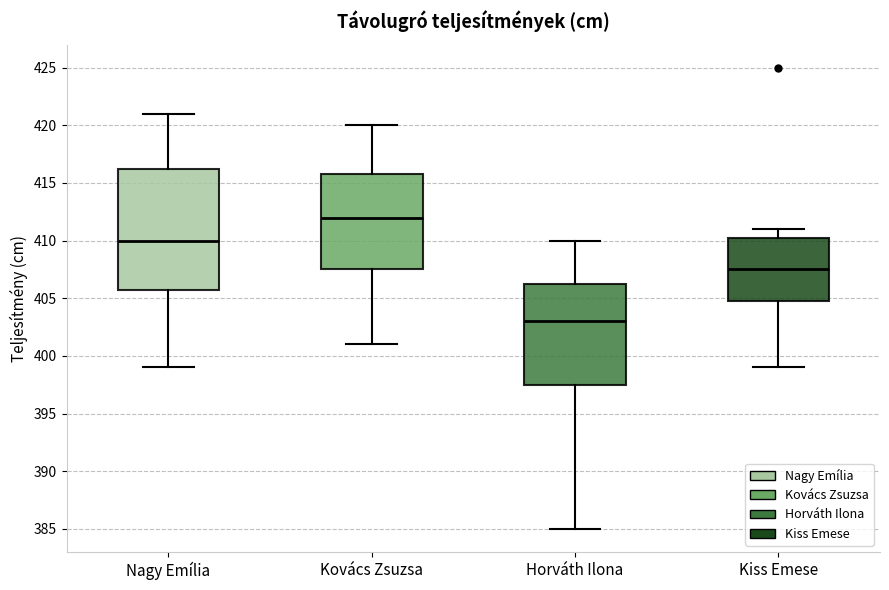

Where does the upper whisker of the box for Kovács Zsuzsa end on the y-axis? The values are not printed on the chart, so give them approximately, as read against the axis.

420.0